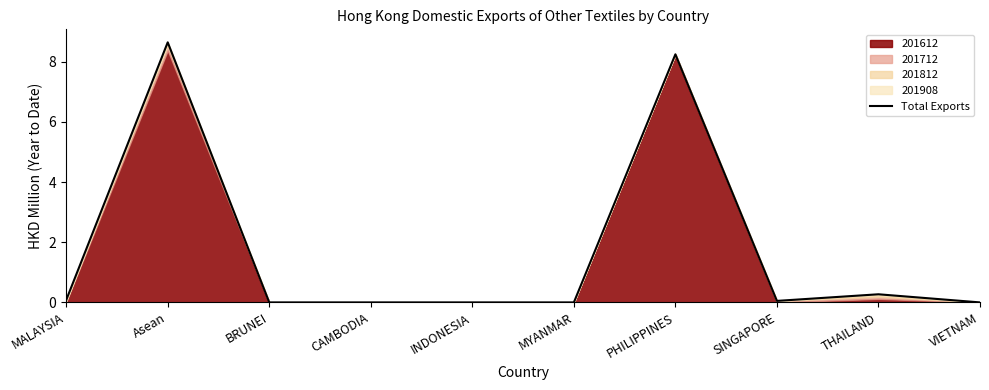

What position from the left is BRUNEI?

3